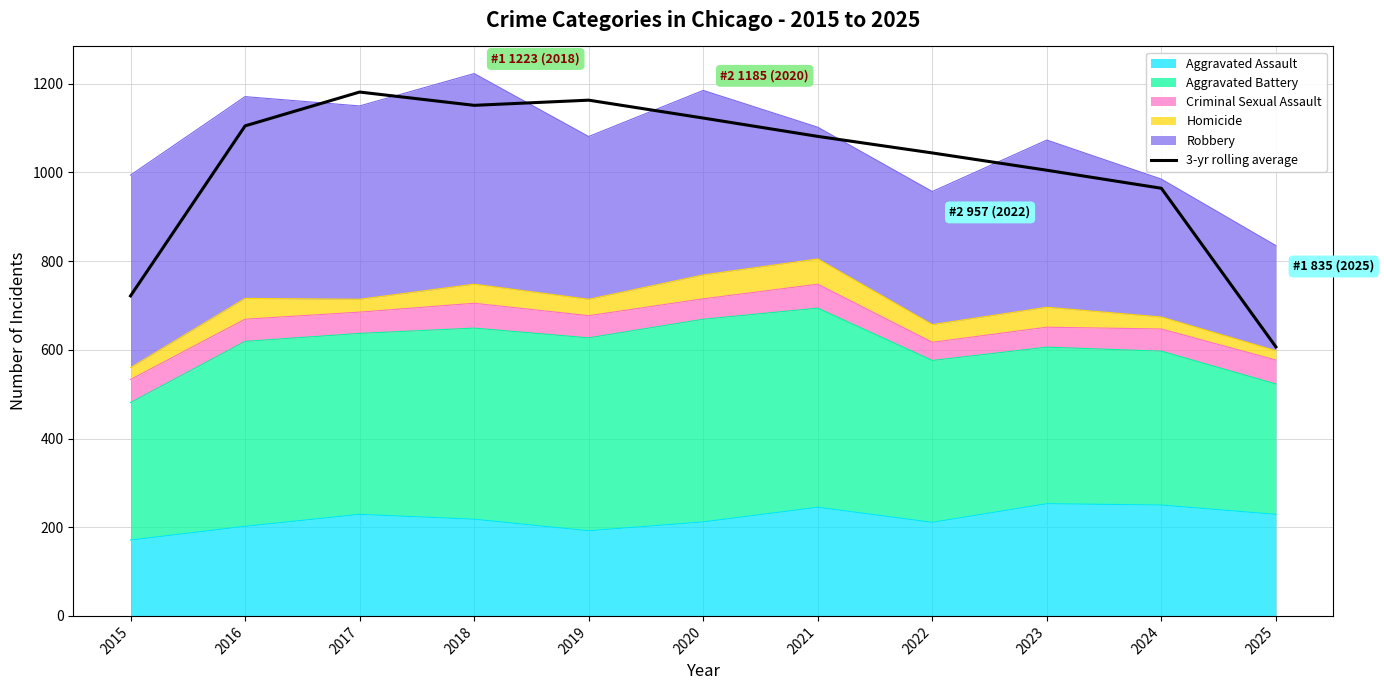

Is it true that the value at 2017 is 1181.3?

True